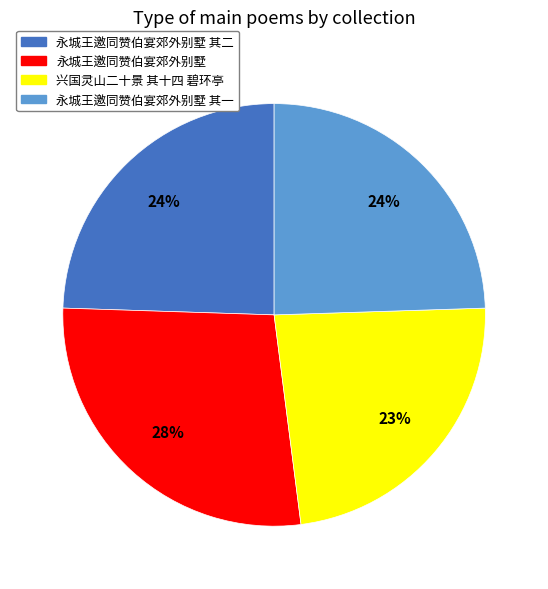

Is there a majority slice in this chart?

No